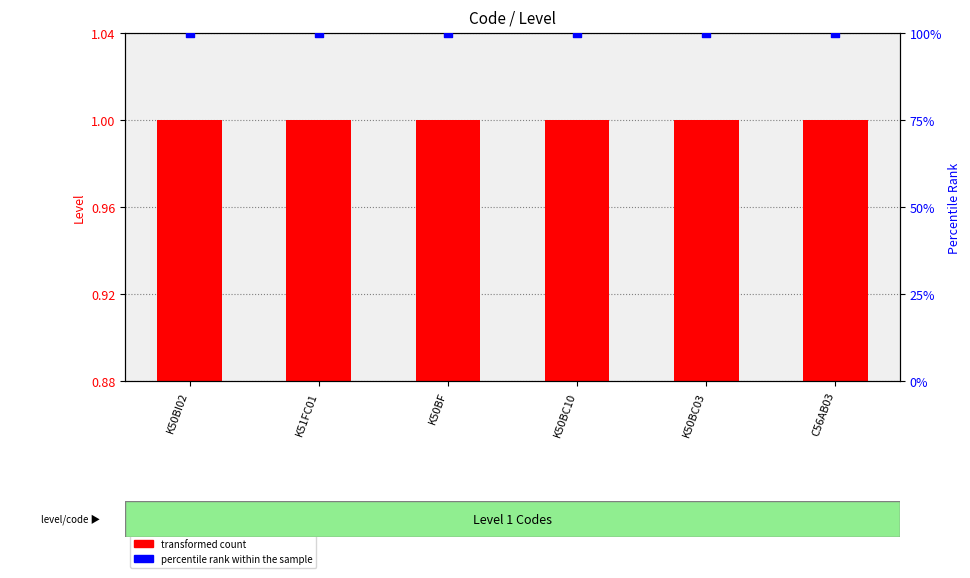

Which series has the largest total across all categories?

percentile rank within the sample